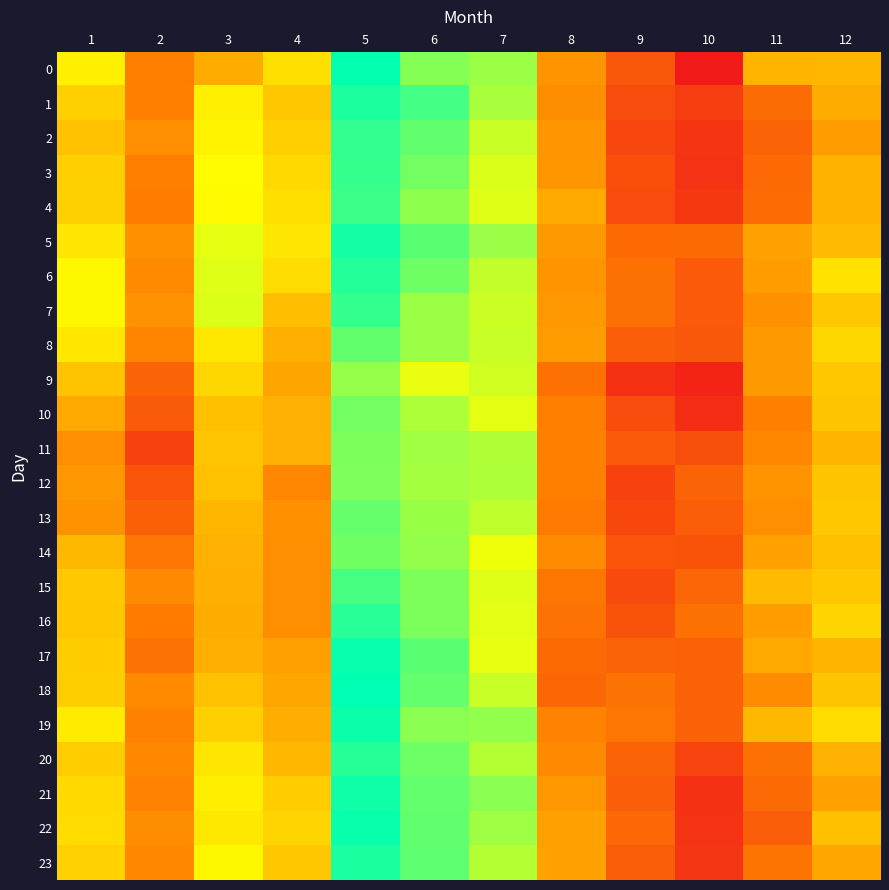

At which category is the sum across all series the highest?

5